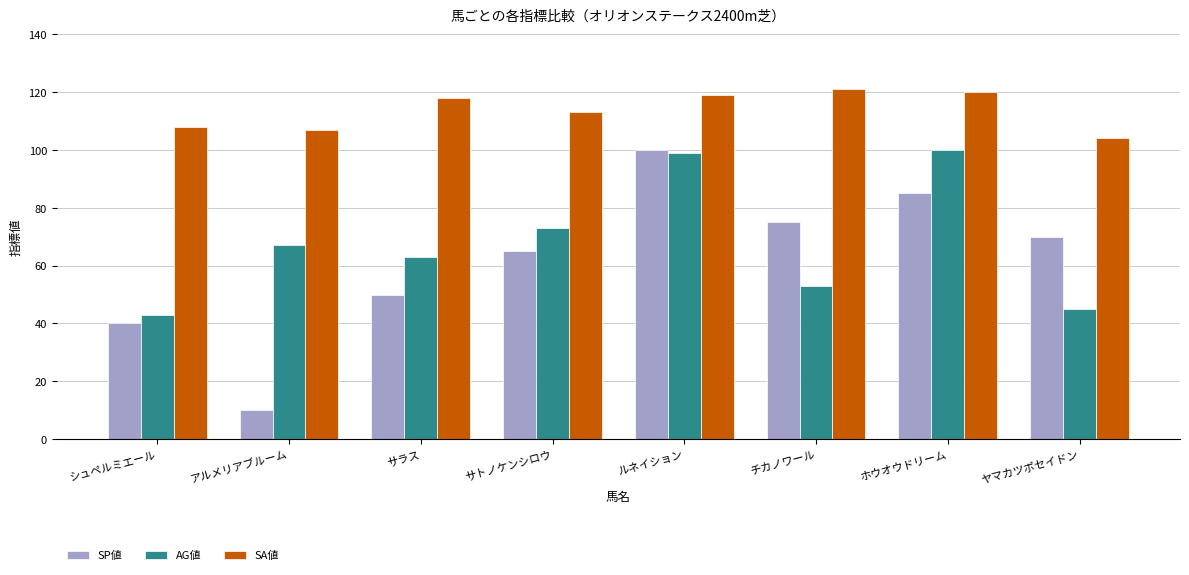

The value of SA値 at ルネイション is 160. True or false?

False